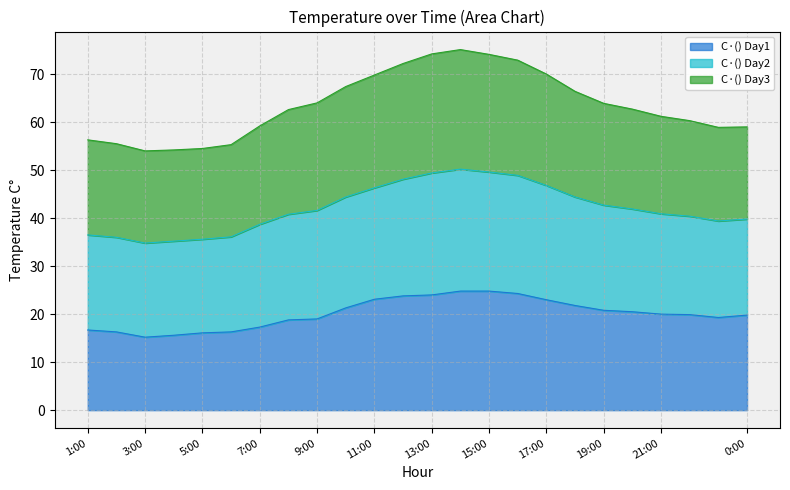

True or false: C·() Day2 and C·() Day1 intersect in this chart.

False